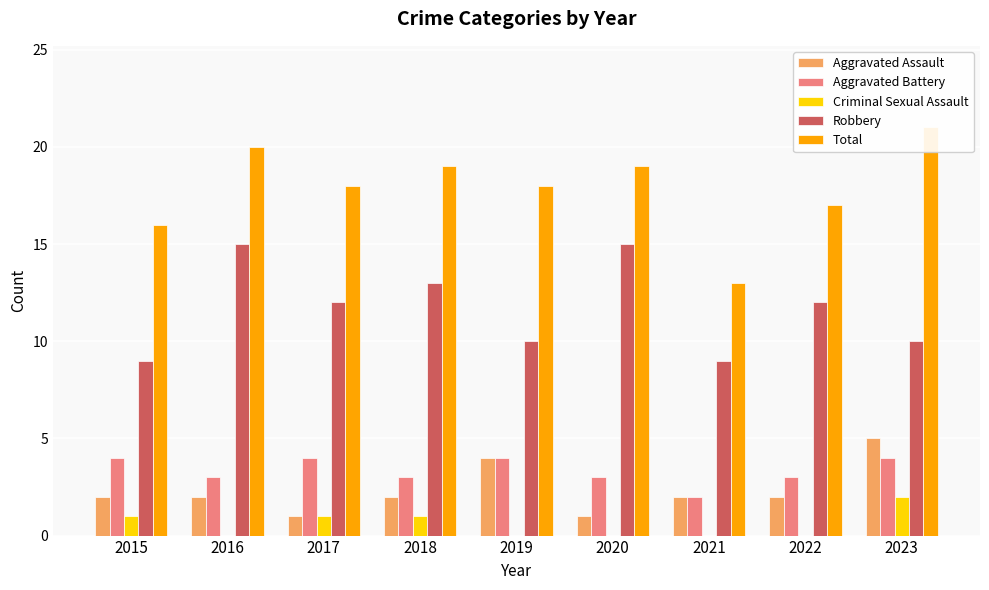

What is the value of the Criminal Sexual Assault bar at the 4th from the left?

1